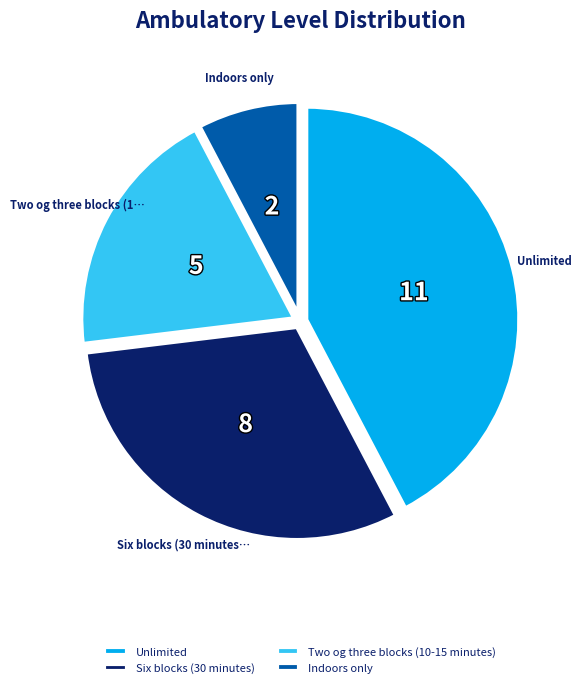

Rank the categories by value from lowest to highest.

Indoors only, Two og three blocks (10-15 minutes), Six blocks (30 minutes), Unlimited